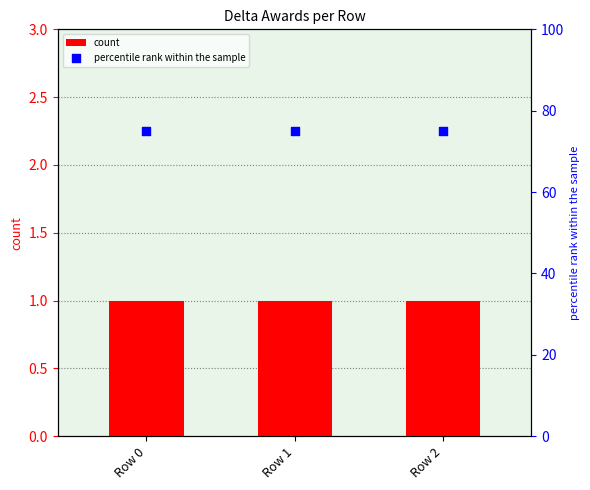

At which category is the sum across all series the highest?

Row 0